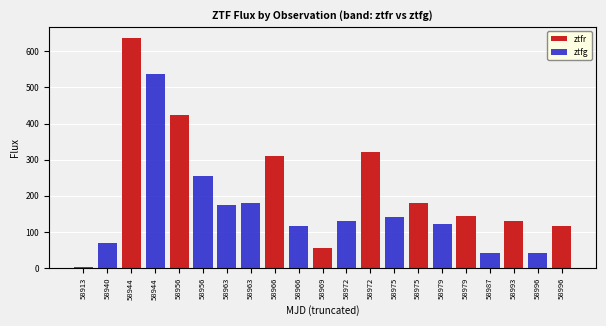

How many groups of bars are there?

21